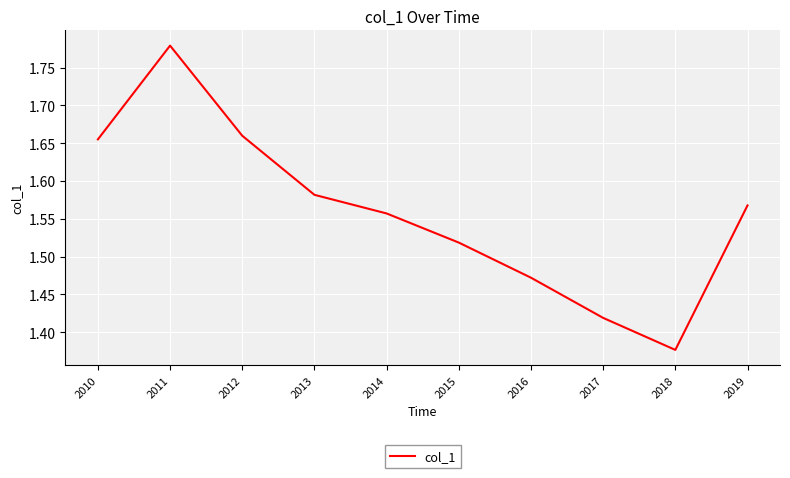

At which category does the data reach its first local valley?

2018